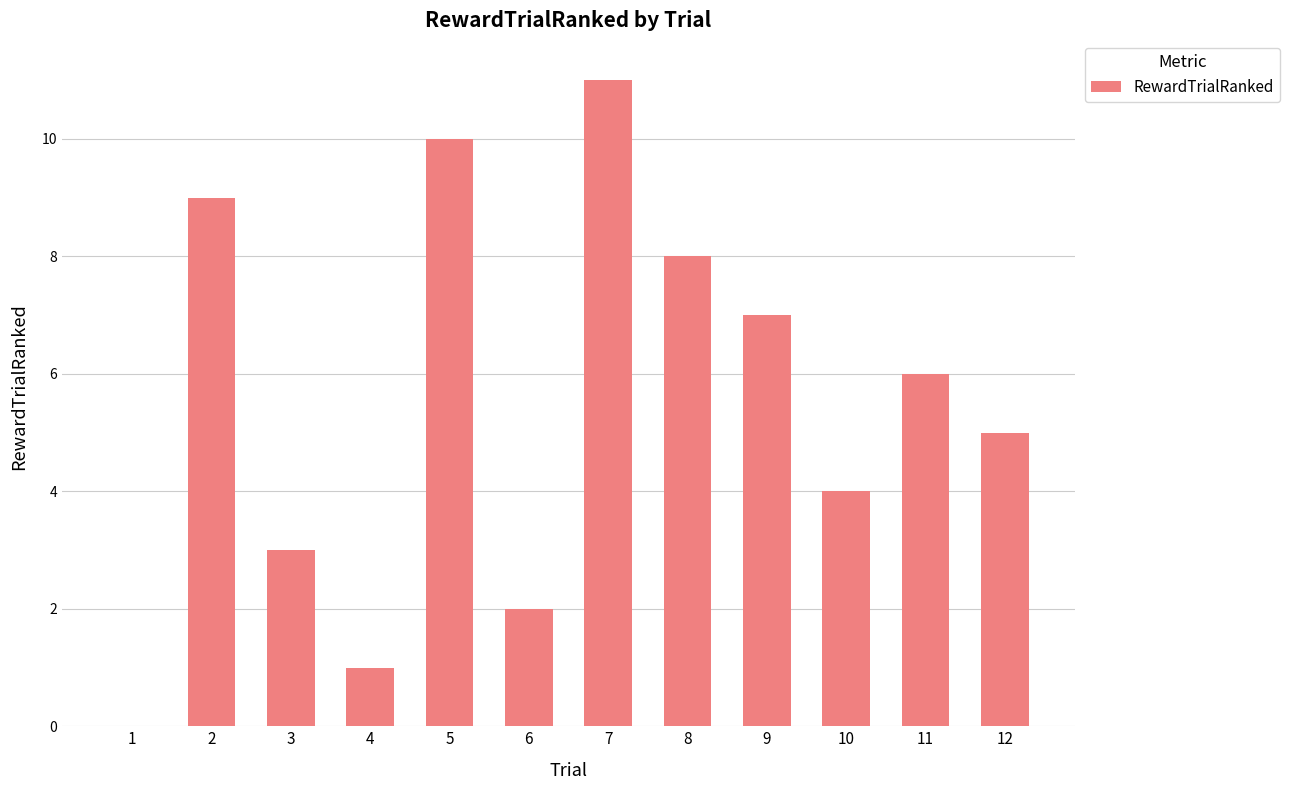

Are the bars grouped side by side (vs. stacked)?

No